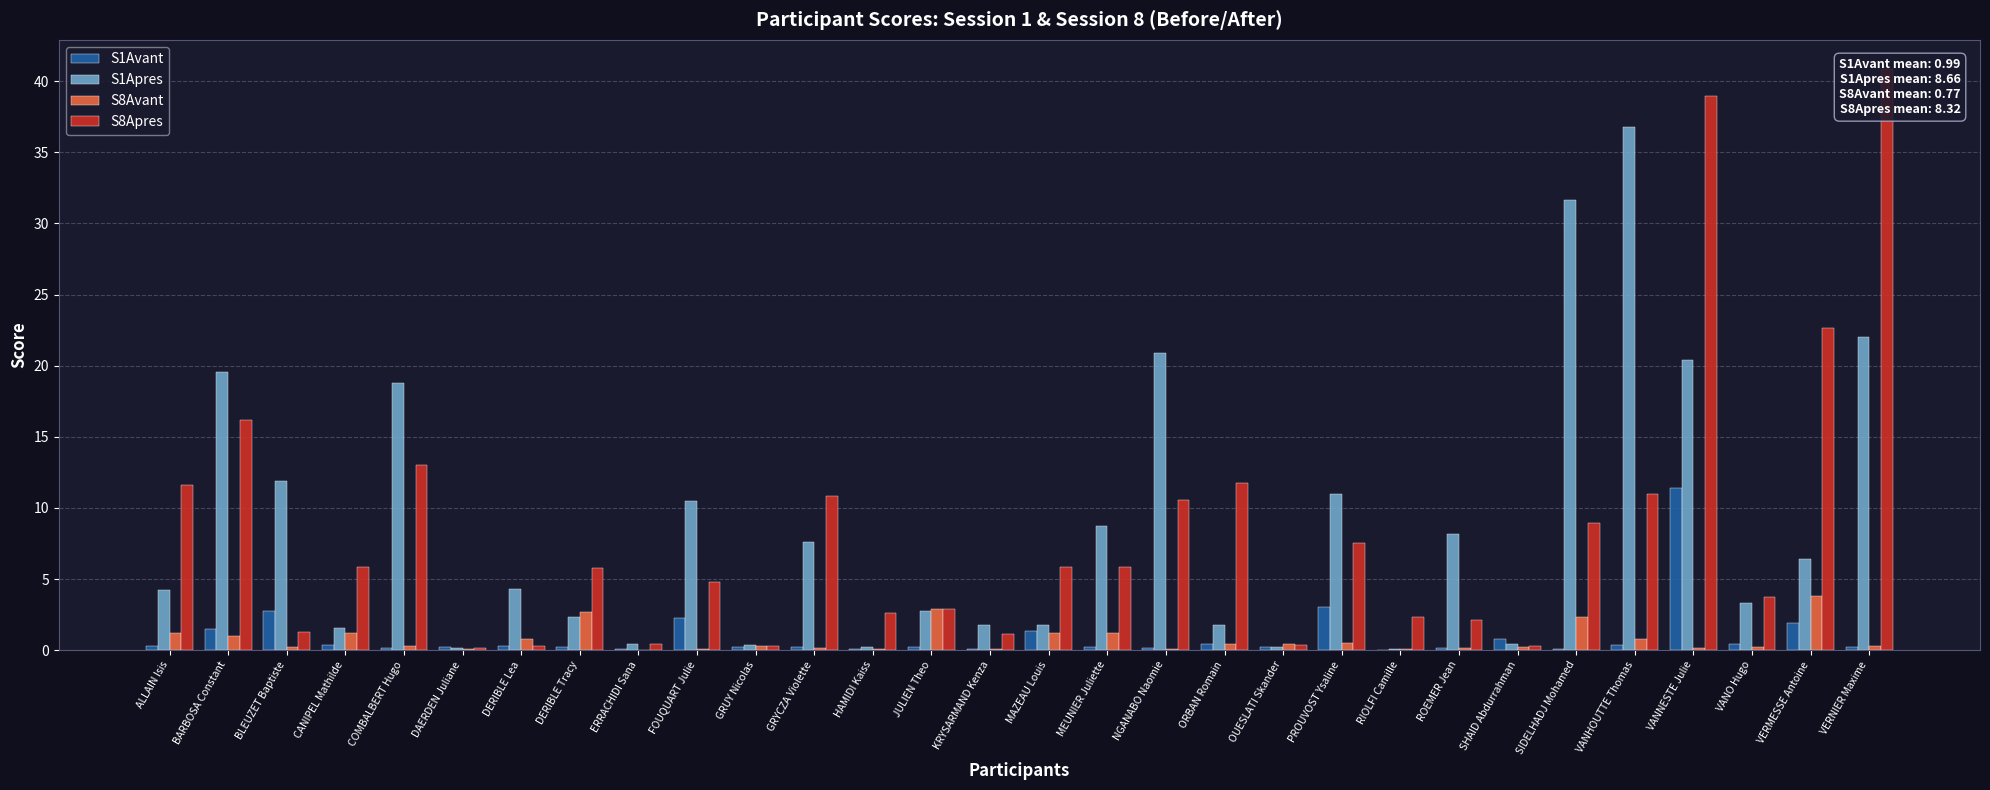

Which series has the largest total across all categories?

S1Apres